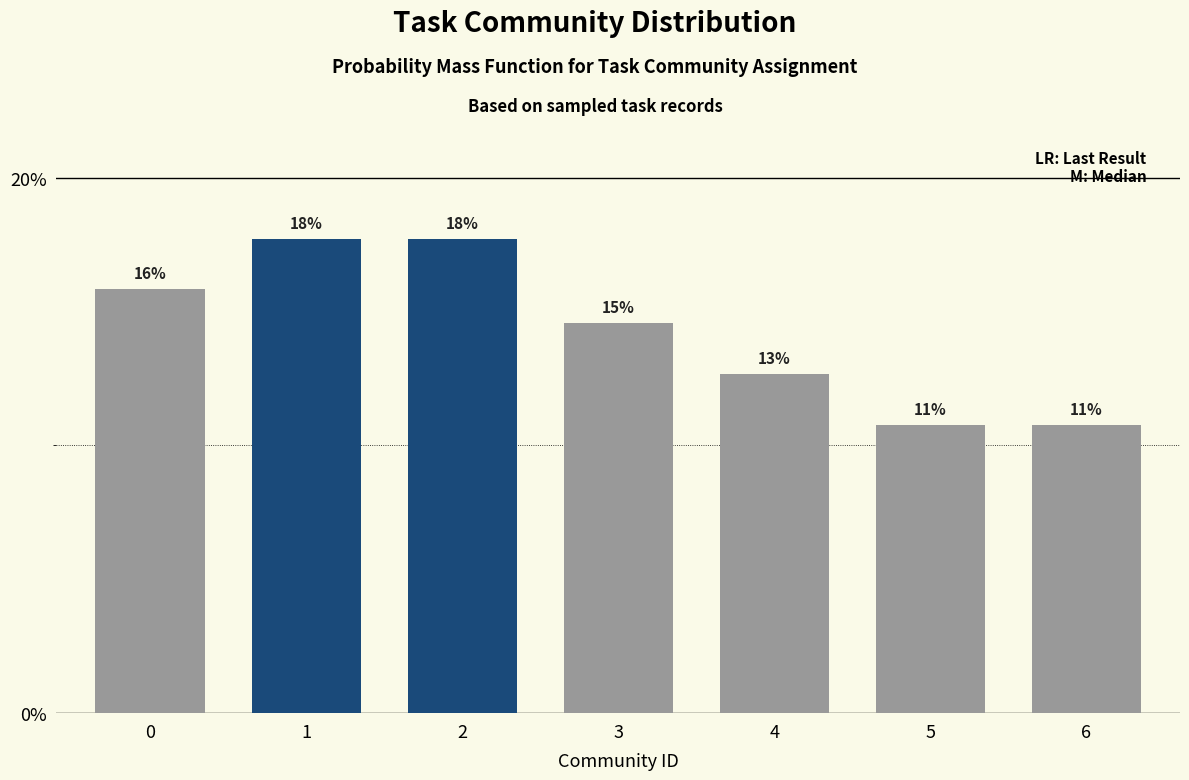

How many bars are there in total?

7